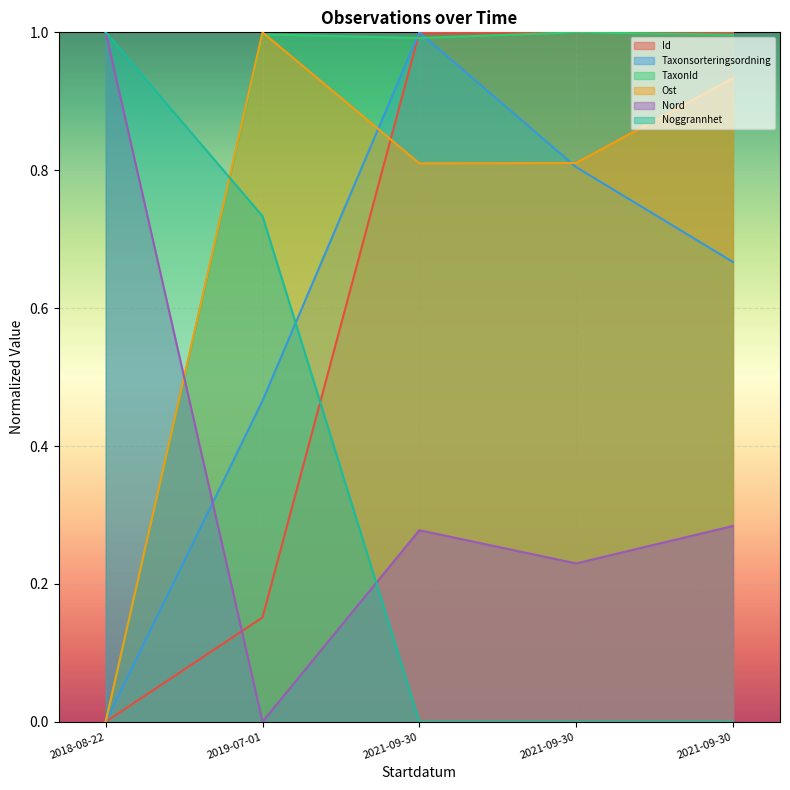

Rank the series by their maximum value, from lowest to highest.

Id, Taxonsorteringsordning, TaxonId, Ost, Nord, Noggrannhet